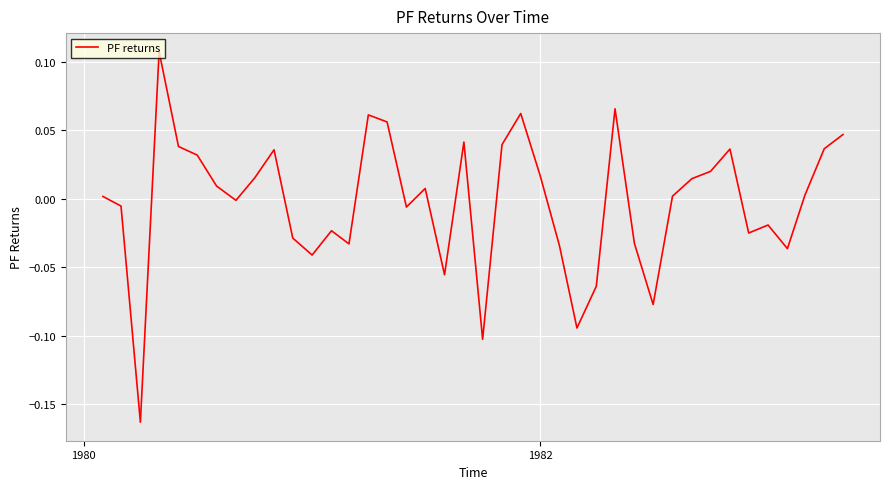

What is the difference between the maximum and minimum values?

0.3